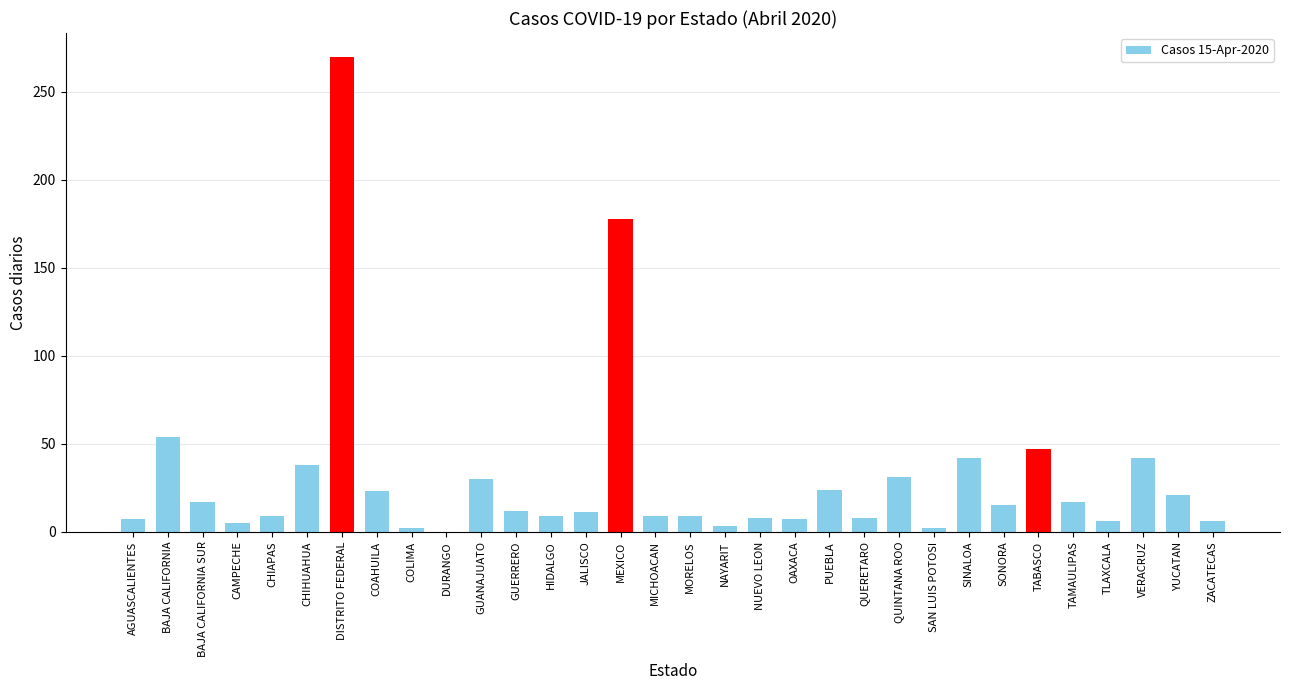

What is the maximum value shown in the chart?

270